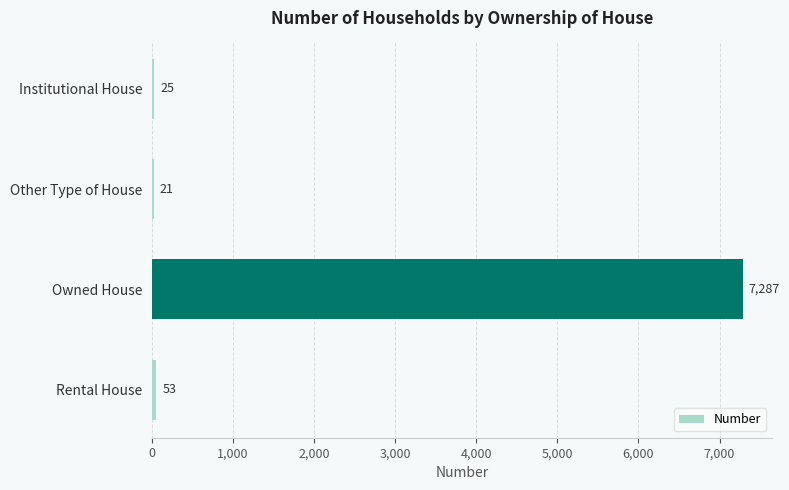

Reading top to bottom, extract all data points from this chart.

Institutional House=25	Other Type of House=21	Owned House=7287	Rental House=53